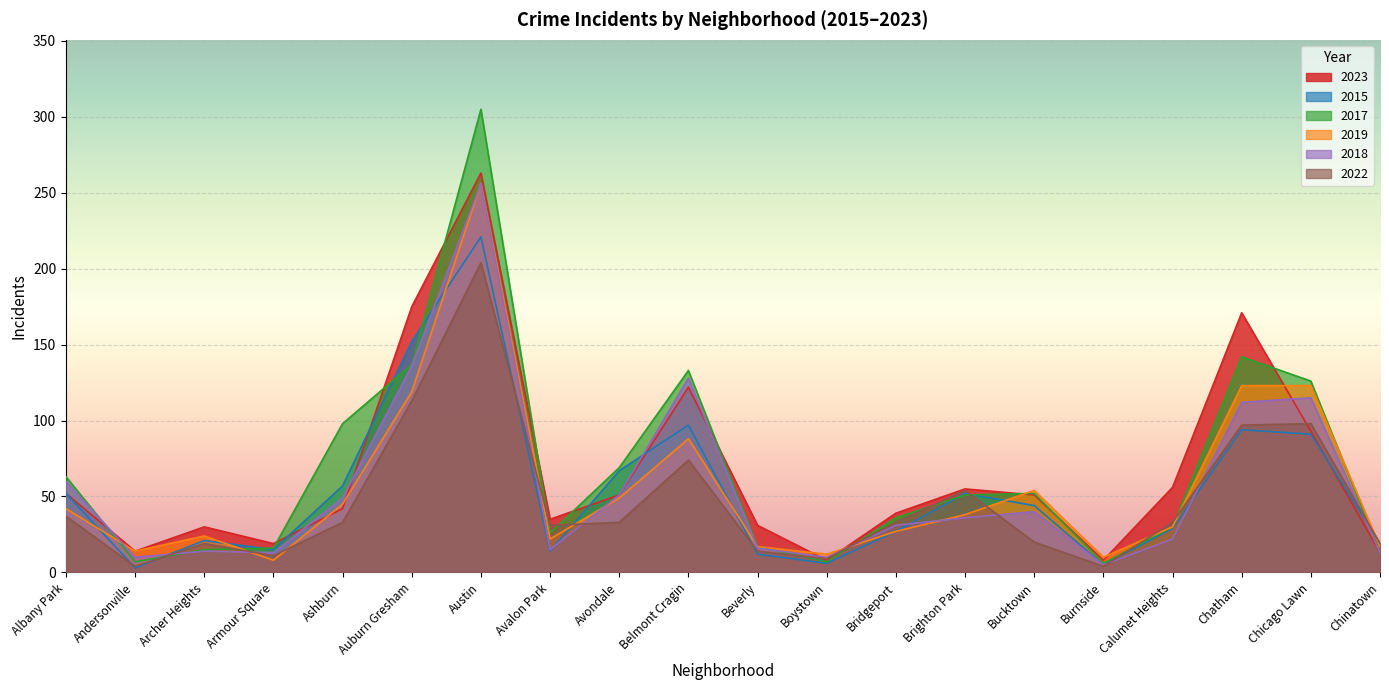

What is the smallest value displayed?

3